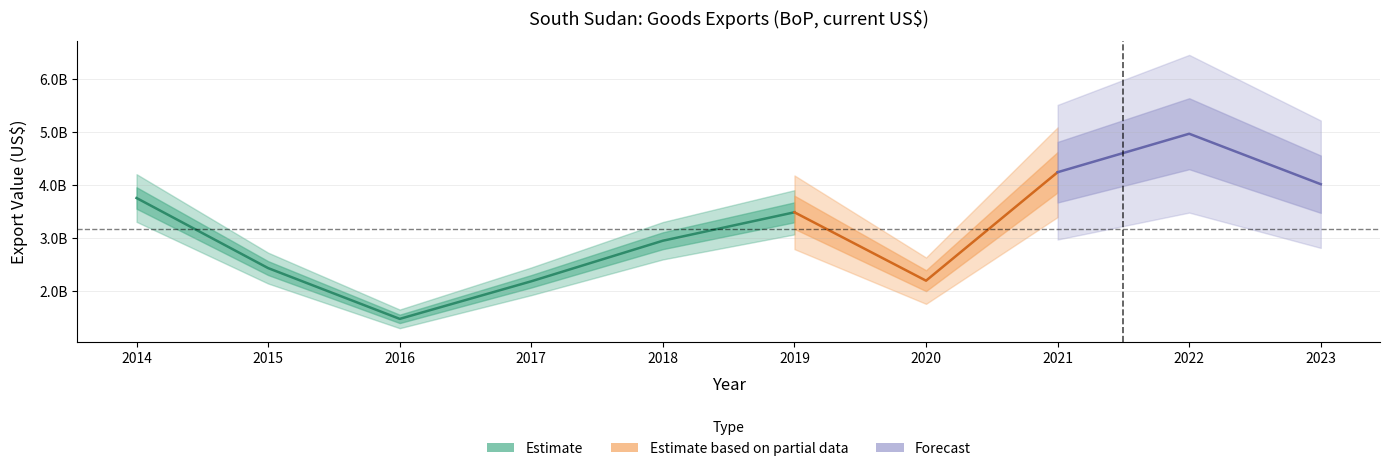

Where is the data nearest to the value 3218774050?

2019